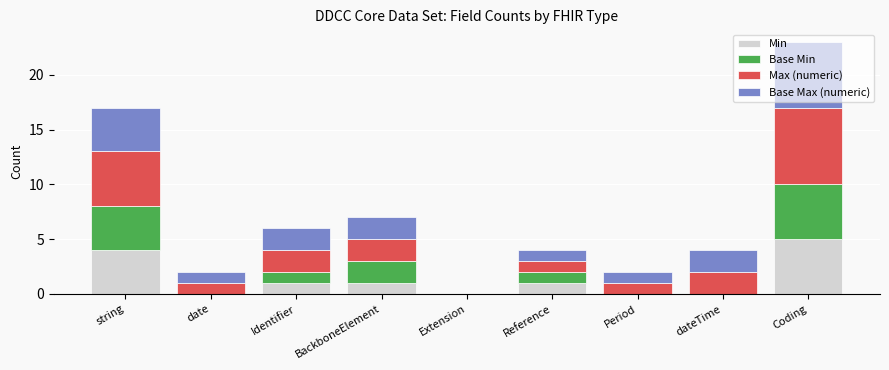

Which category has the highest value in the Min series?

Coding